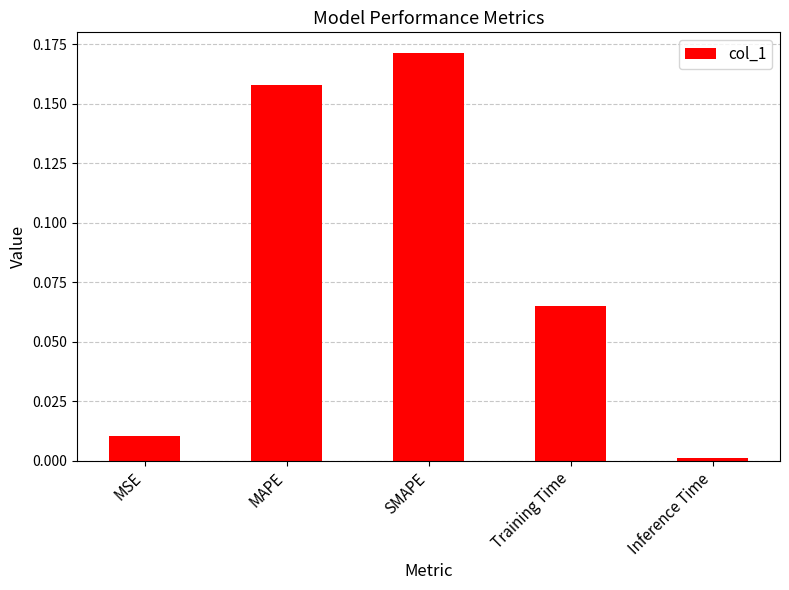

Rank the categories by value from lowest to highest.

Inference Time, MSE, Training Time, MAPE, SMAPE